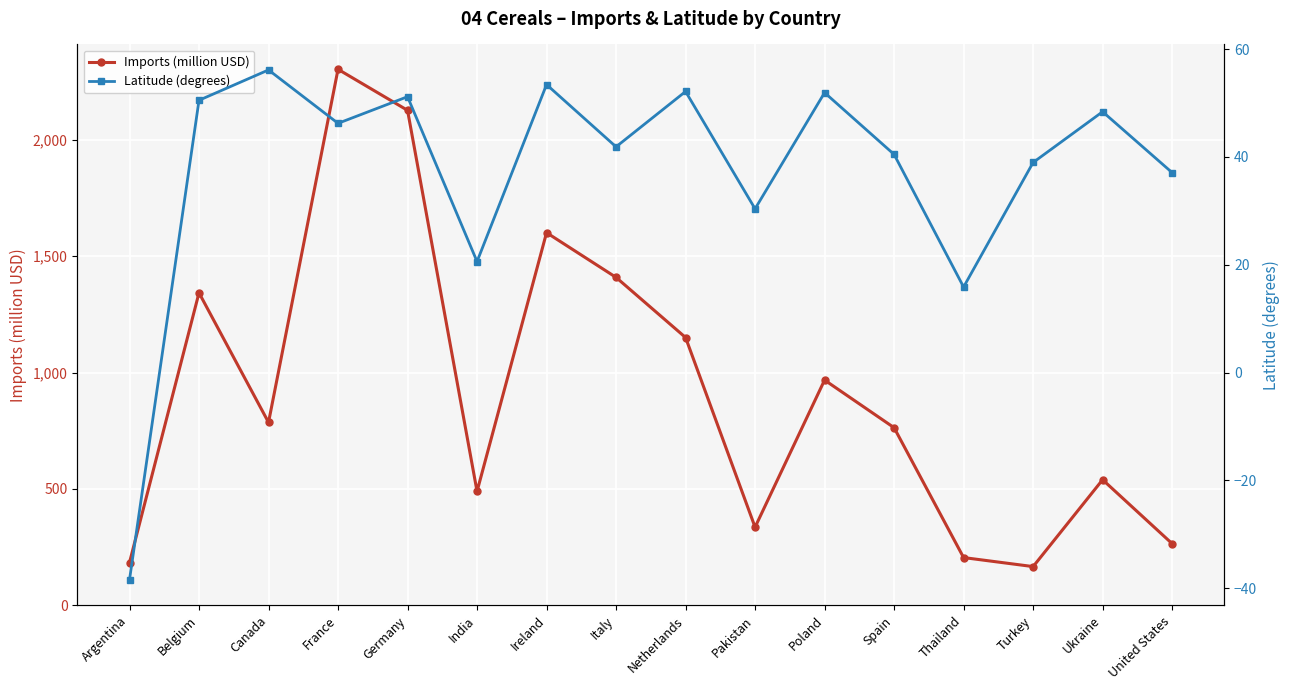

What is the difference between the Imports (million USD) values at Argentina and Italy?

1225.5